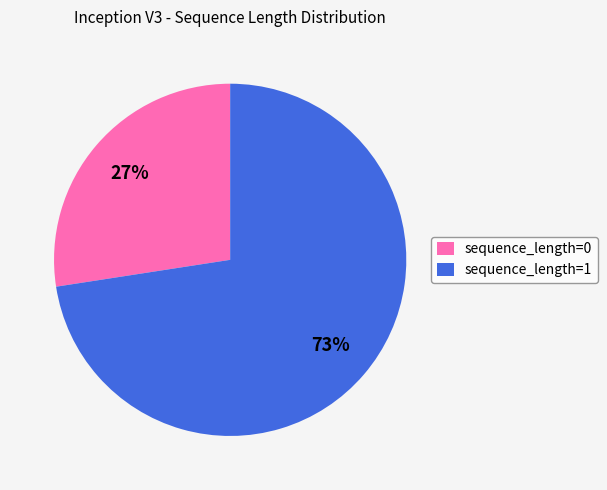

Approximately how many times larger is the value at sequence_length=0 compared to sequence_length=1?

0.4